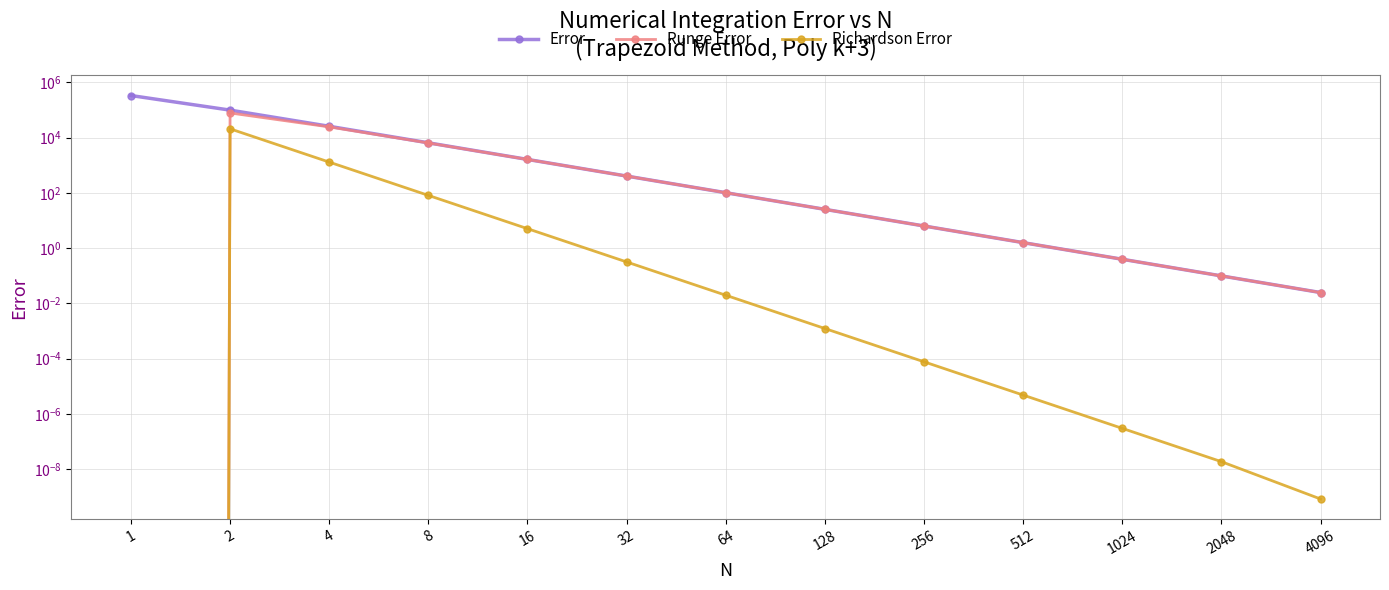

At how many categories does at least one series exceed 10304?

3